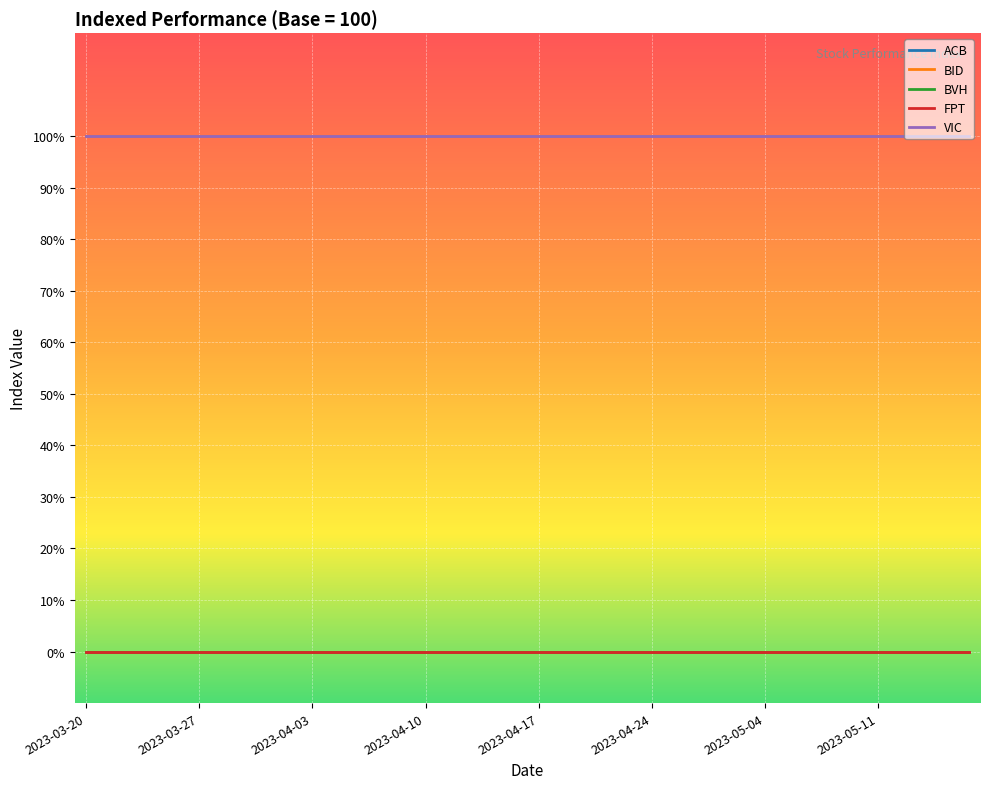

Rank the series by their maximum value, from highest to lowest.

ACB, BID, VIC, BVH, FPT